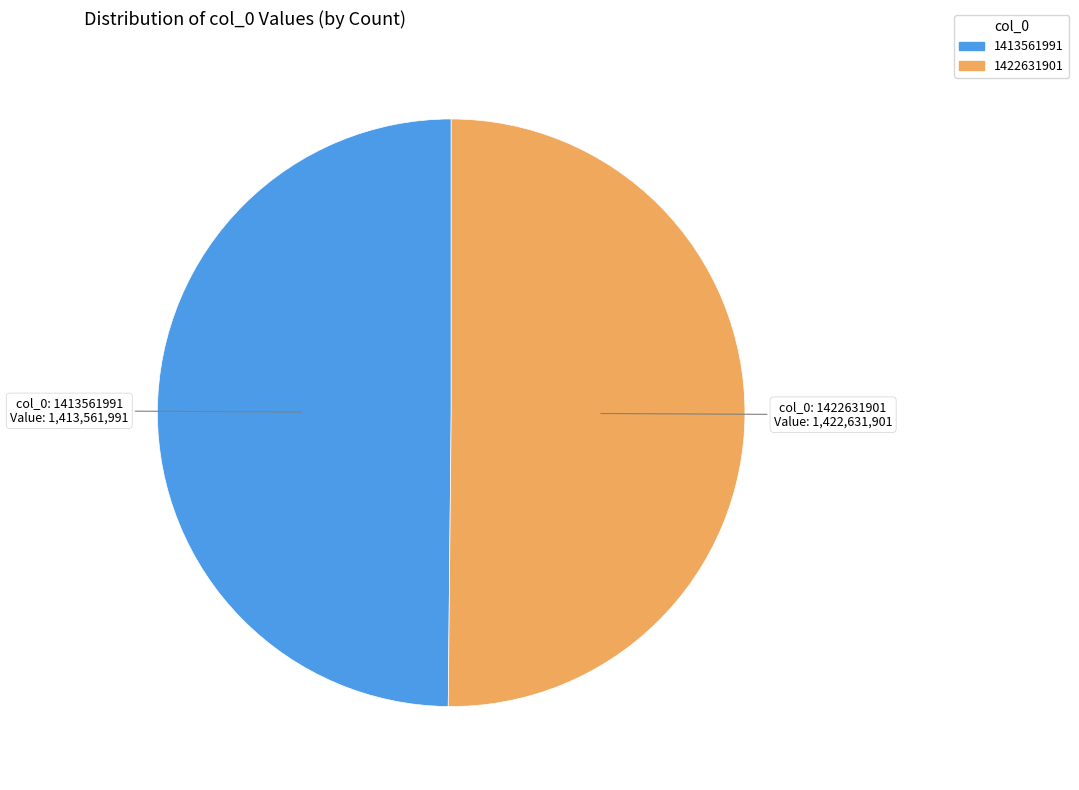

Combined, do 1413561991 and 1422631901 account for over 50%?

Yes